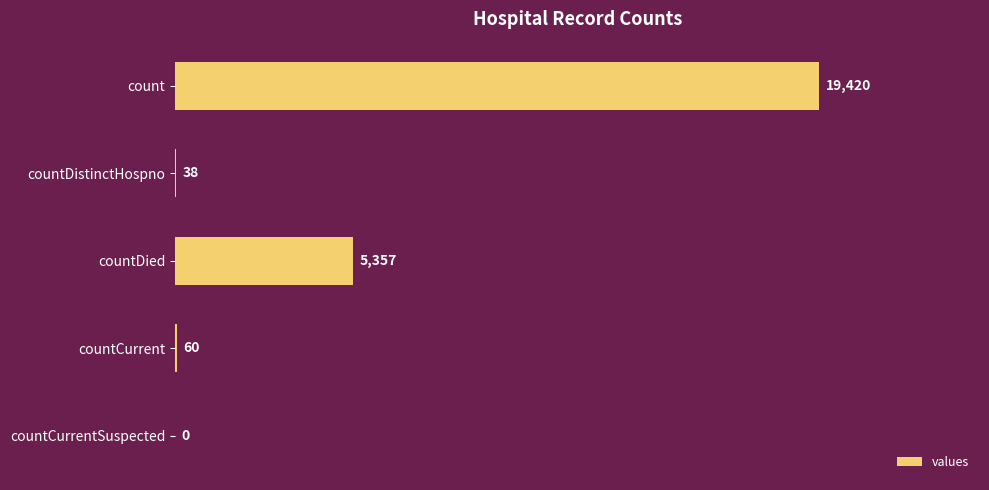

How many positive values are there?

4